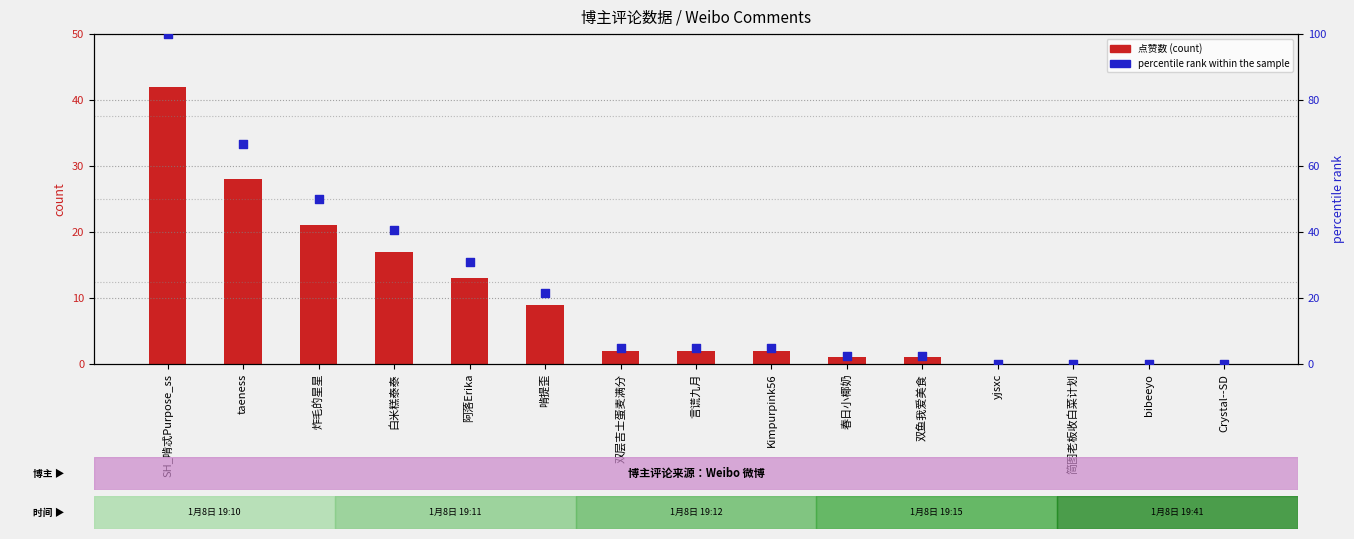

Which series has the widest spread of Y values?

percentile rank within the sample